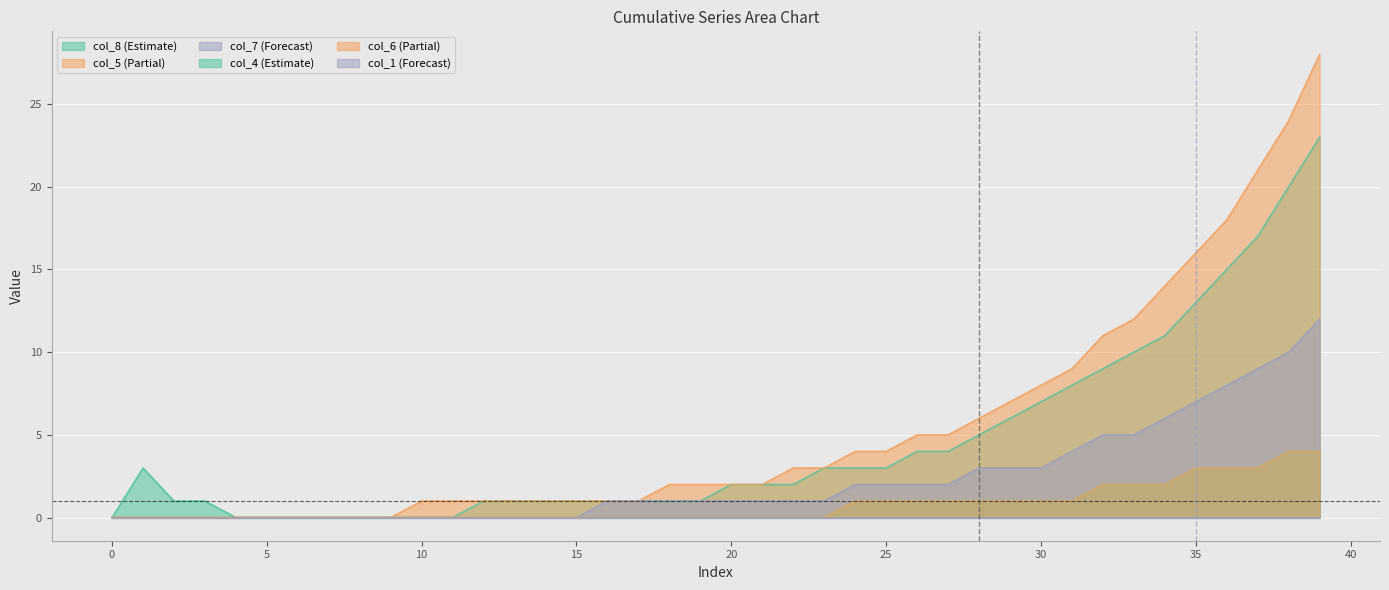

At which category is the sum across all series the highest?

39